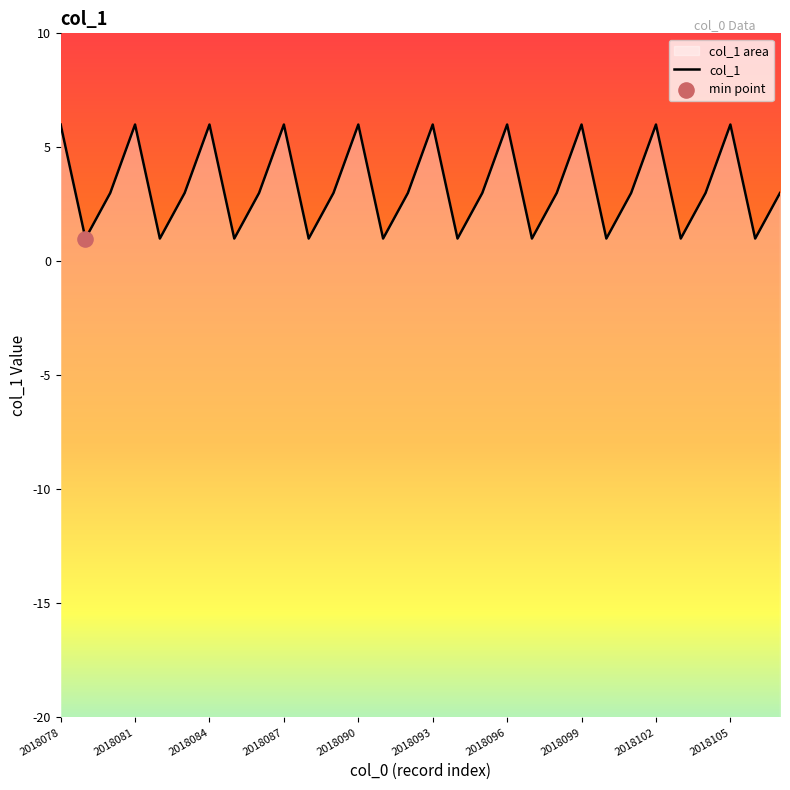

Between 14 and 11, which is larger?

14